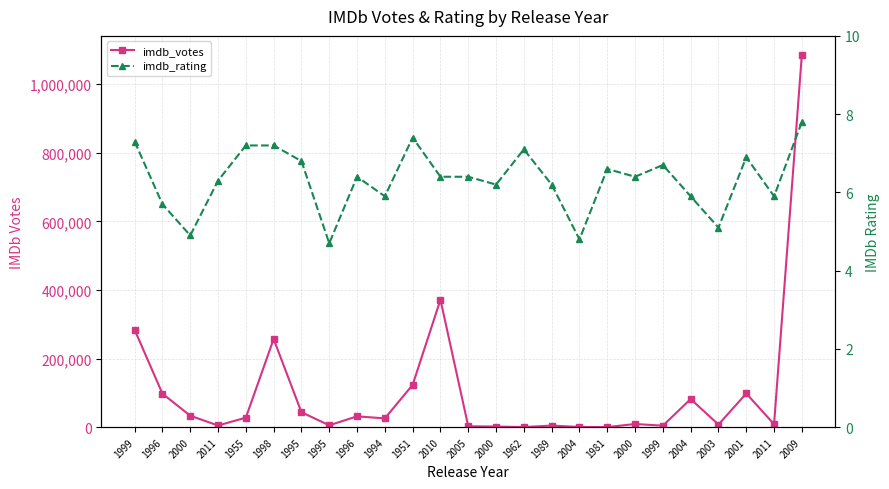

Reading left to right, transcribe all the data shown in this chart.

imdb_votes: 1999=283945.0	1996=97785.0	2000=33444.0	2011=4933.0	1955=27761.0	1998=257065.0	1995=43655.0	1995=5479.0	1996=31603.0	1994=25623.0	1951=123377.0	2010=371772.0	2005=2586.0	2000=1840.0	1962=309.0	1989=4652.0	2004=557.0	1981=236.0	2000=9244.0	1999=4380.0	2004=82011.0	2003=7621.0	2001=98258.0	2011=8666.0	2009=1086714.0
imdb_rating: 1999=7.3	1996=5.7	2000=4.9	2011=6.3	1955=7.2	1998=7.2	1995=6.8	1995=4.7	1996=6.4	1994=5.9	1951=7.4	2010=6.4	2005=6.4	2000=6.2	1962=7.1	1989=6.2	2004=4.8	1981=6.6	2000=6.4	1999=6.7	2004=5.9	2003=5.1	2001=6.9	2011=5.9	2009=7.8